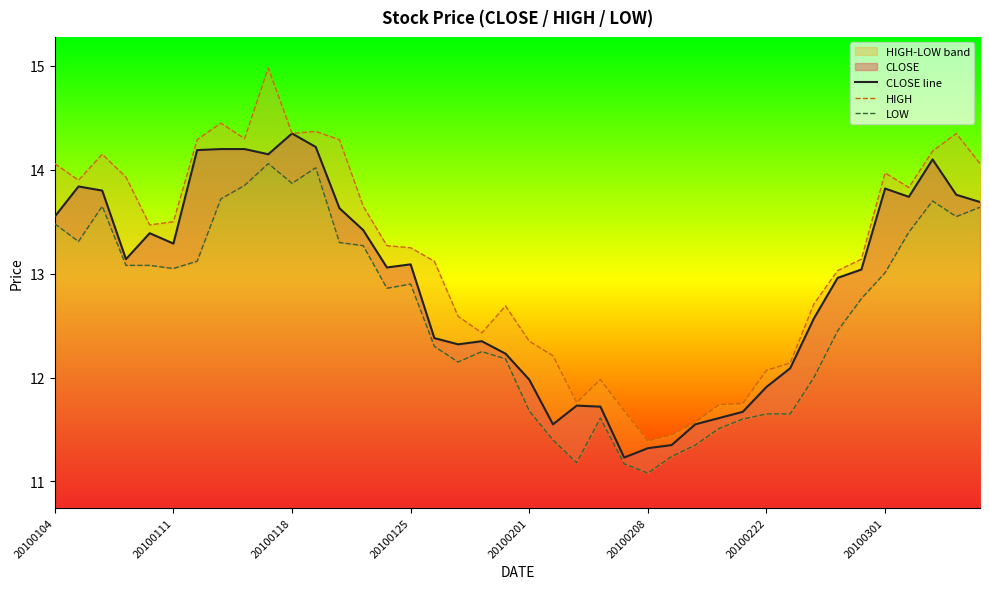

At how many categories does at least one series exceed 13?

24